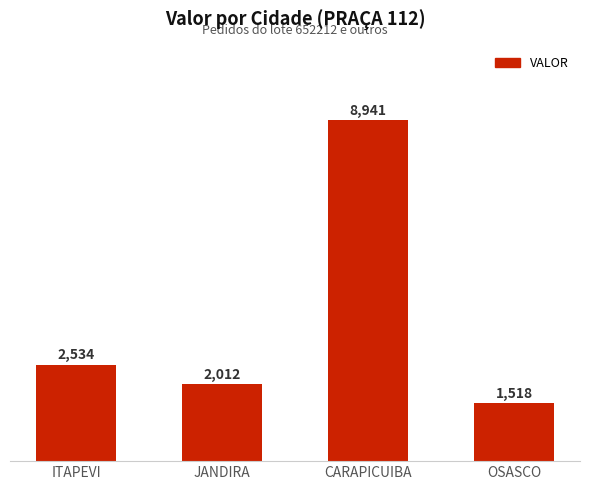

What is the difference between the second highest and minimum values?

1015.9